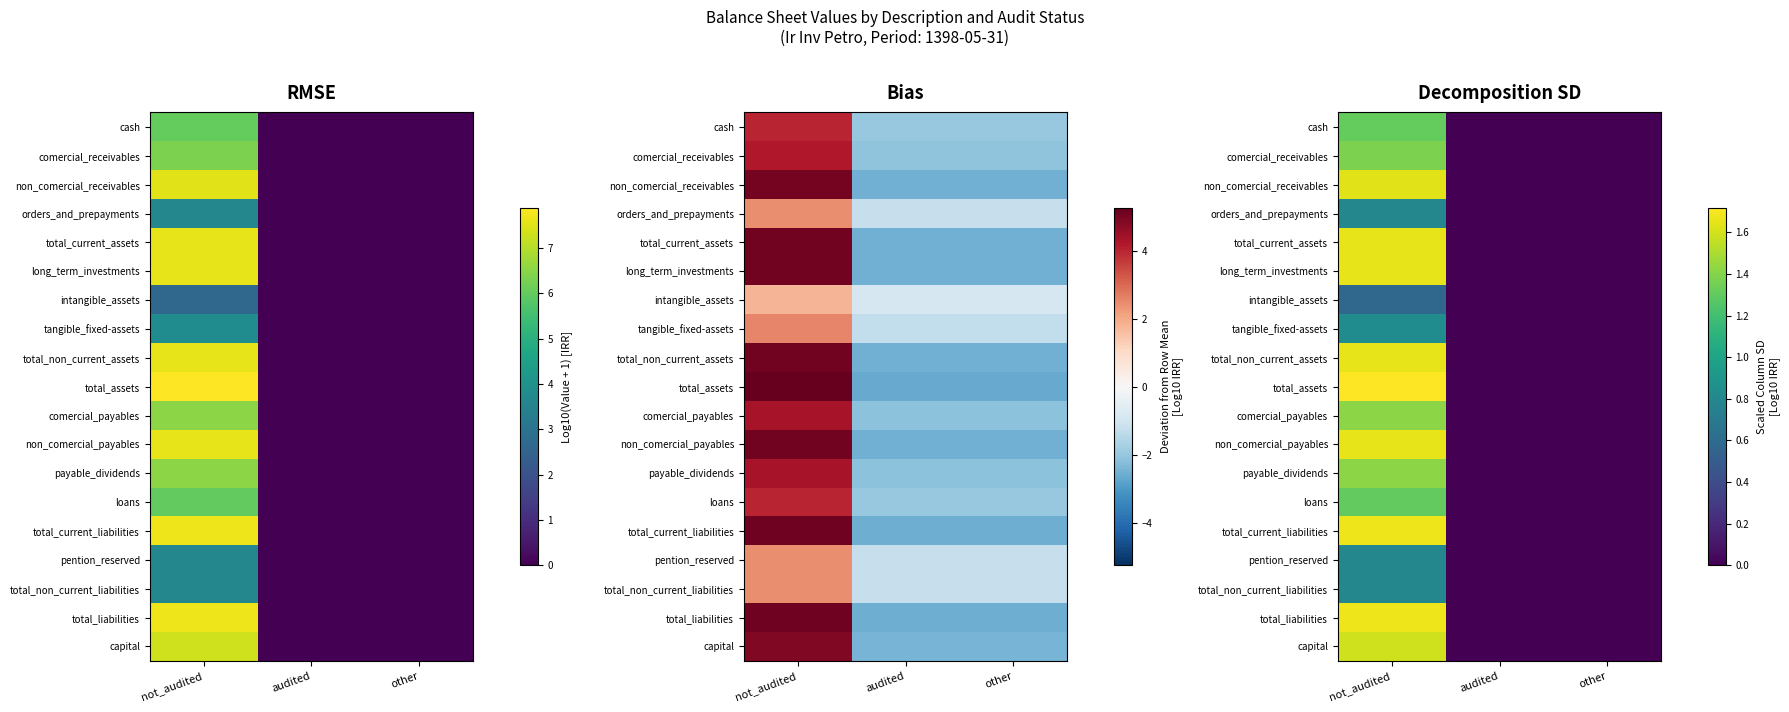

Which series has the largest total across all categories?

total_assets